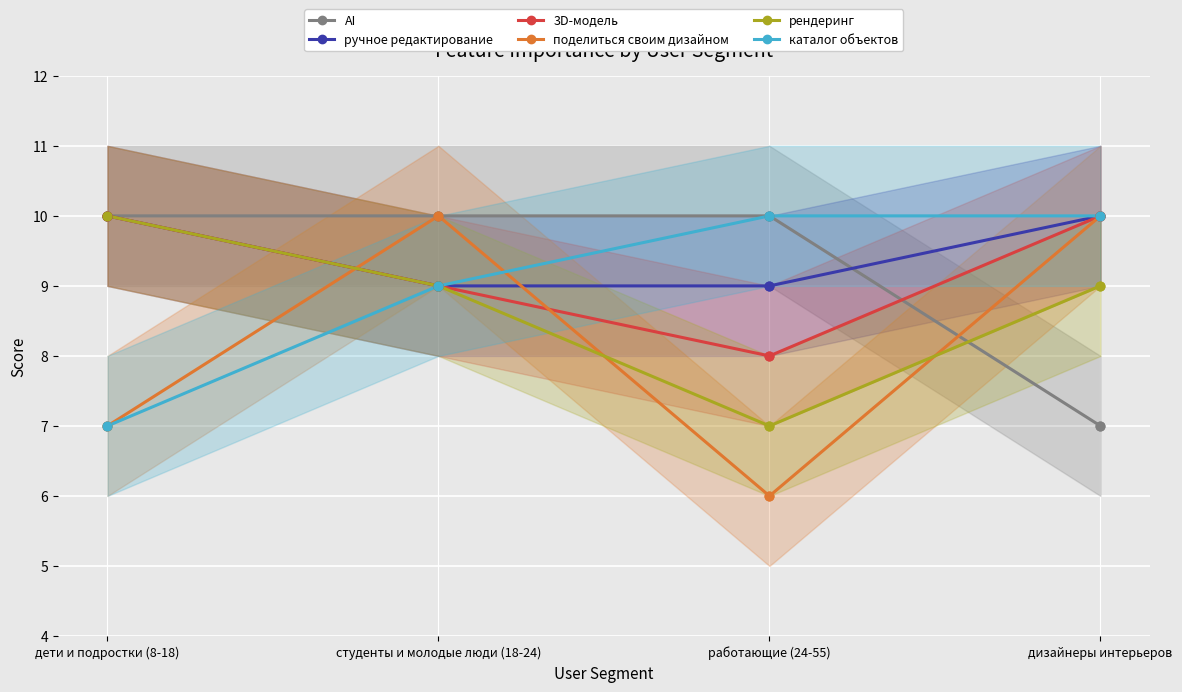

At how many categories does at least one series exceed 6?

4